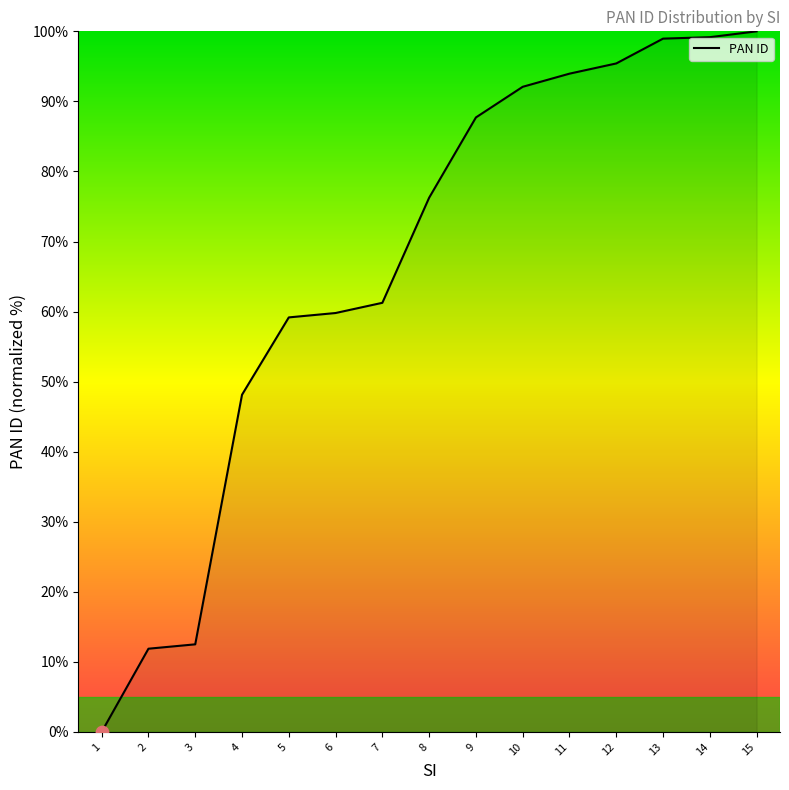

What is the change in value from 6 to 15?

+40.2